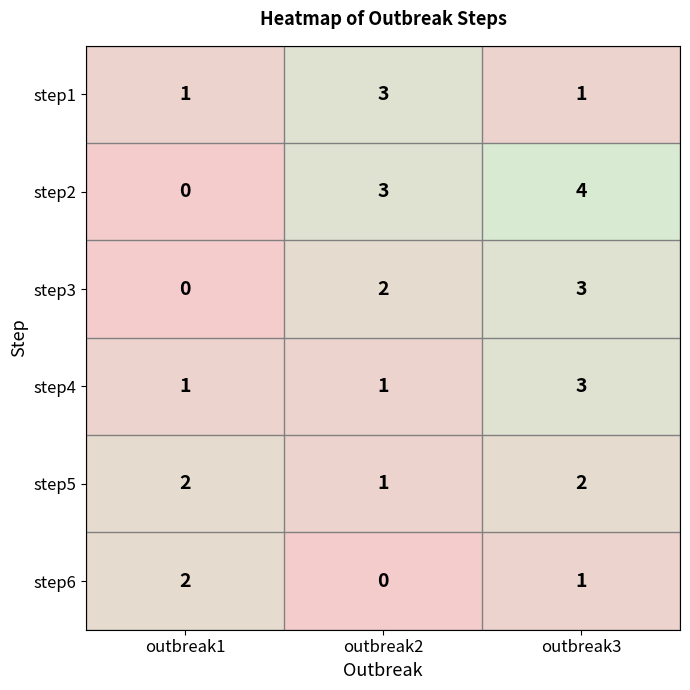

Count the number of data series in this chart.

6